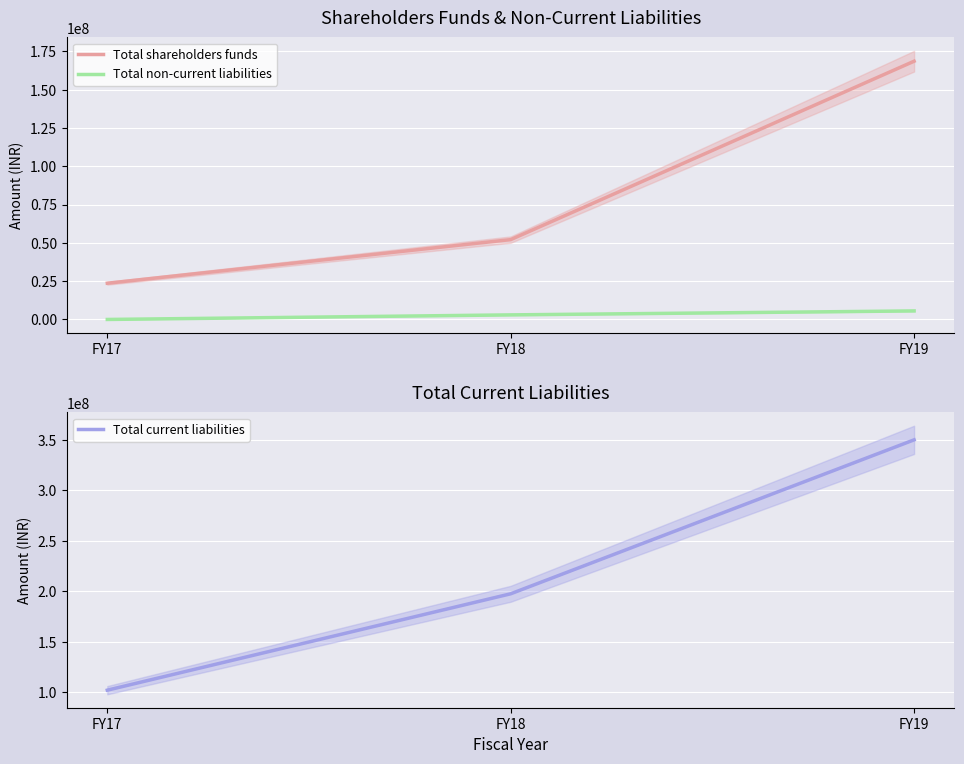

At which category is the sum across all series the highest?

FY19